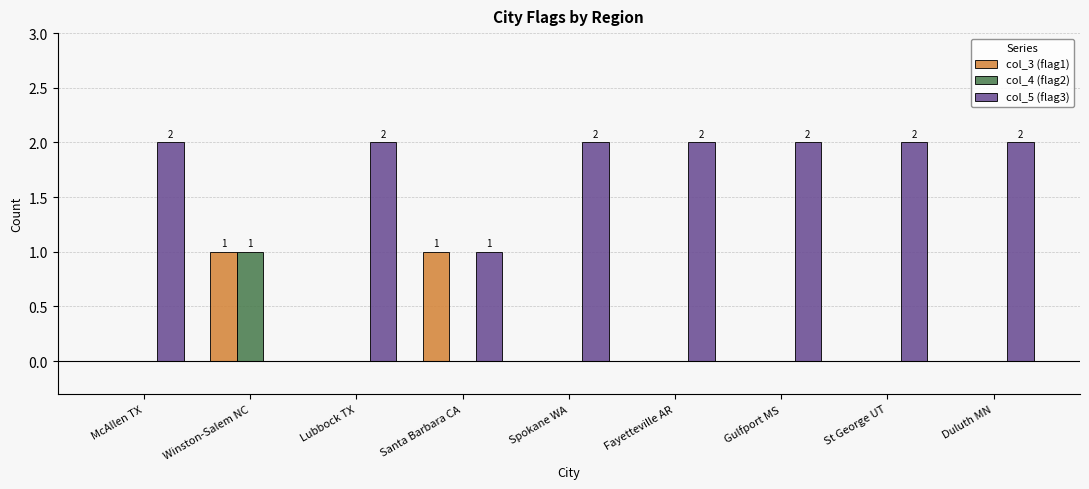

What are all the series names shown in the legend?

col_3 (flag1), col_4 (flag2), col_5 (flag3)